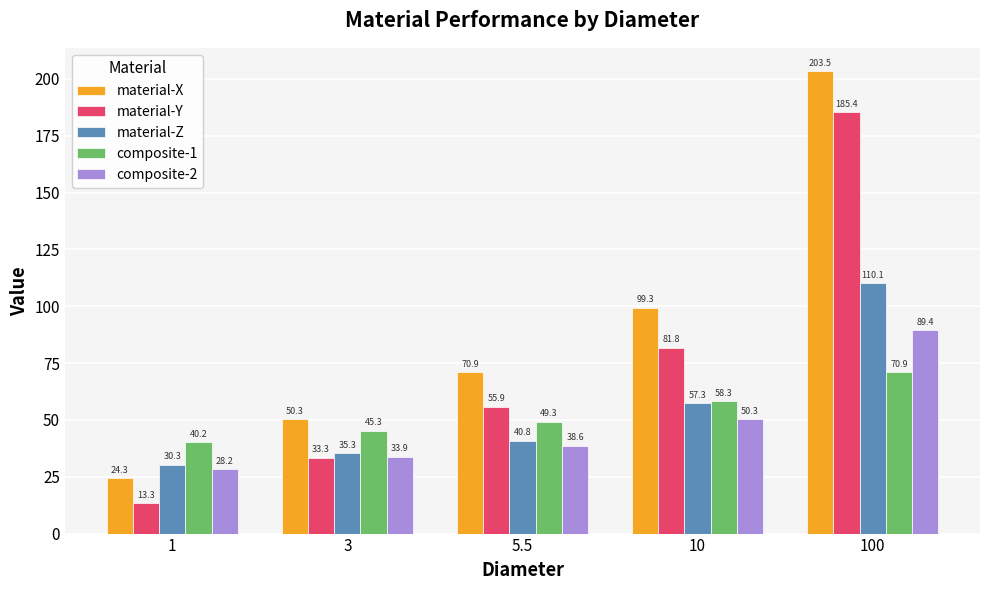

Rank the series at 1 from highest to lowest value.

composite-1, material-Z, composite-2, material-X, material-Y